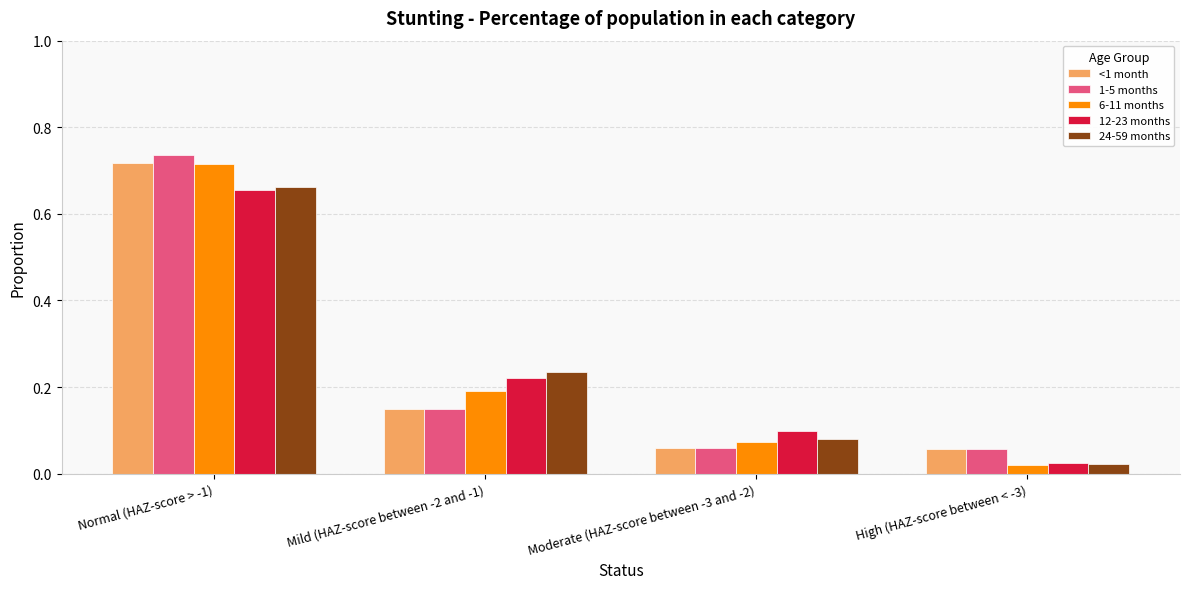

What are all the series names shown in the legend?

<1 month, 1-5 months, 6-11 months, 12-23 months, 24-59 months